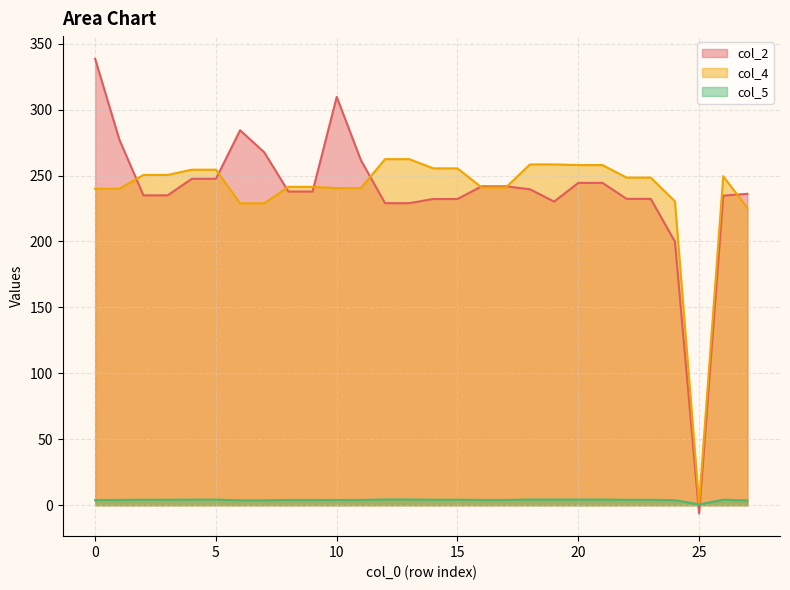

What is the total value across all series at 20?

506.7